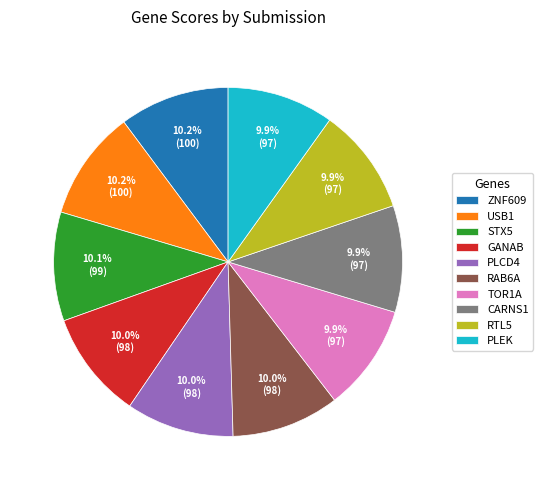

Approximately how many times larger is the value at GANAB compared to USB1?

1.0